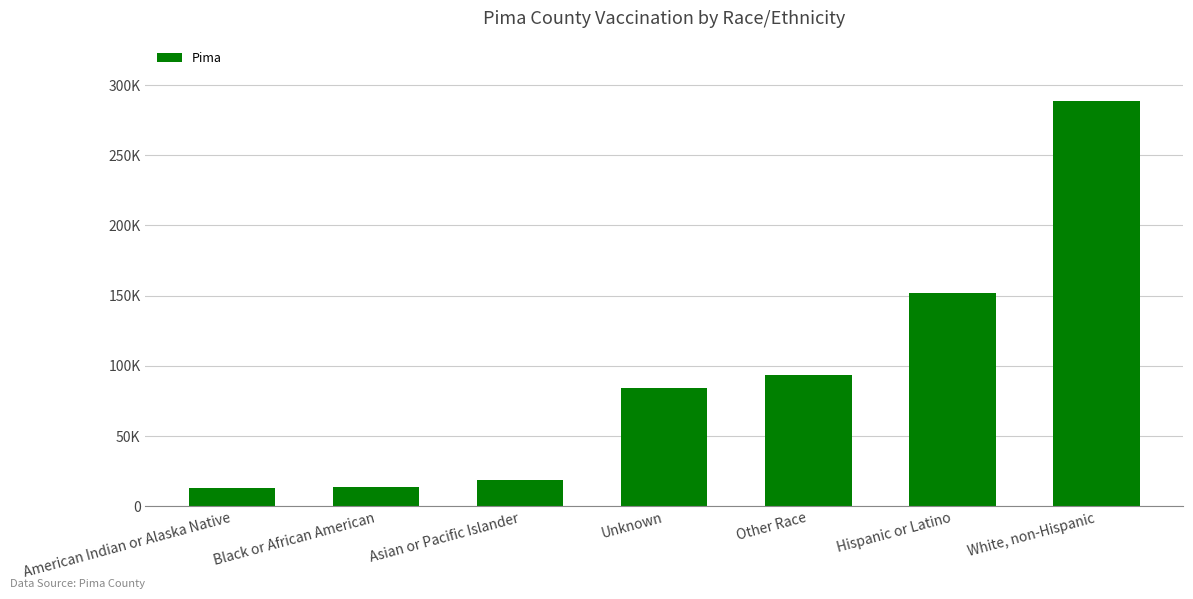

List the labels in order of value, largest first.

White, non-Hispanic, Hispanic or Latino, Other Race, Unknown, Asian or Pacific Islander, Black or African American, American Indian or Alaska Native